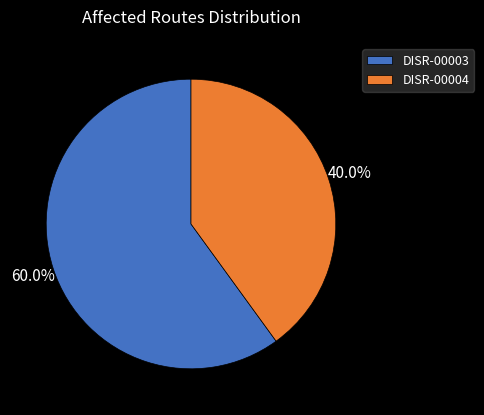

Which has a higher value, DISR-00003 or DISR-00004?

DISR-00003